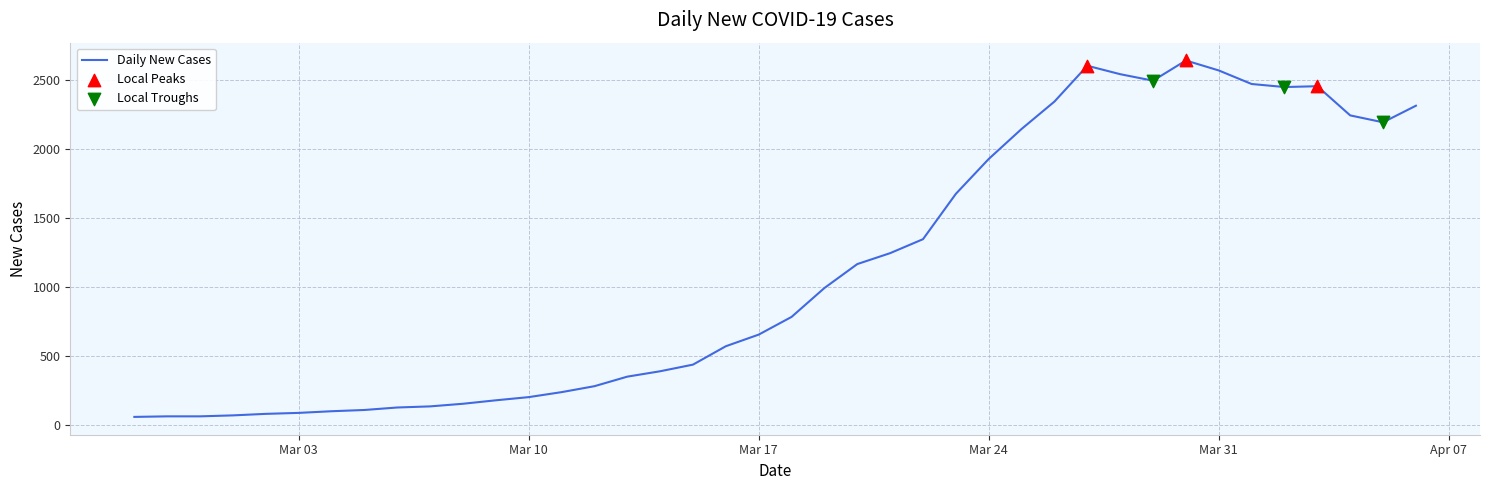

What is the maximum value shown in the chart?

2638